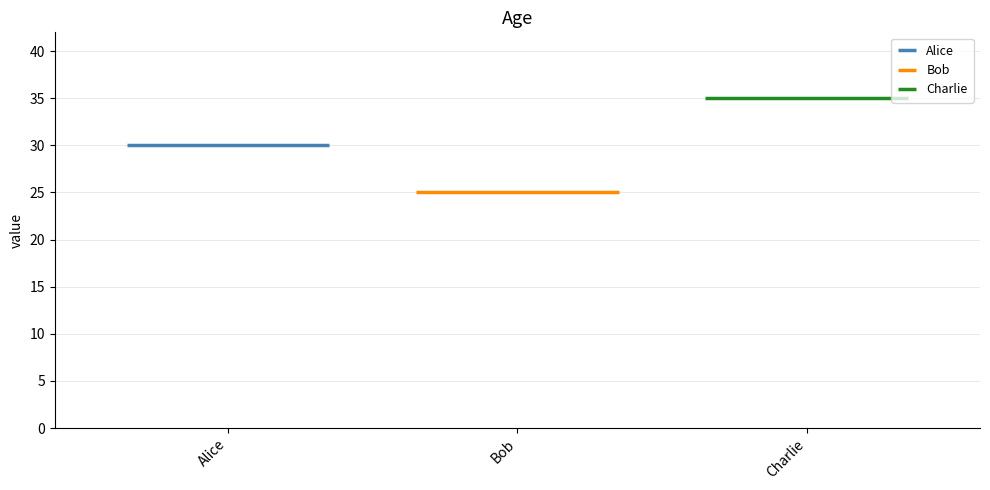

What is the difference between the second highest and minimum values?

5